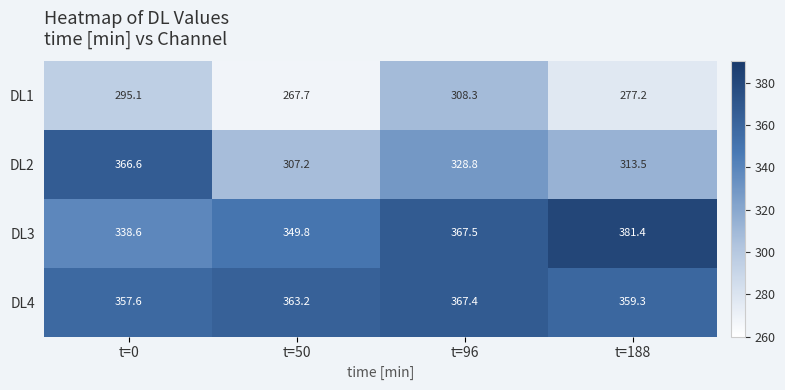

Which series has the widest spread of values?

DL2